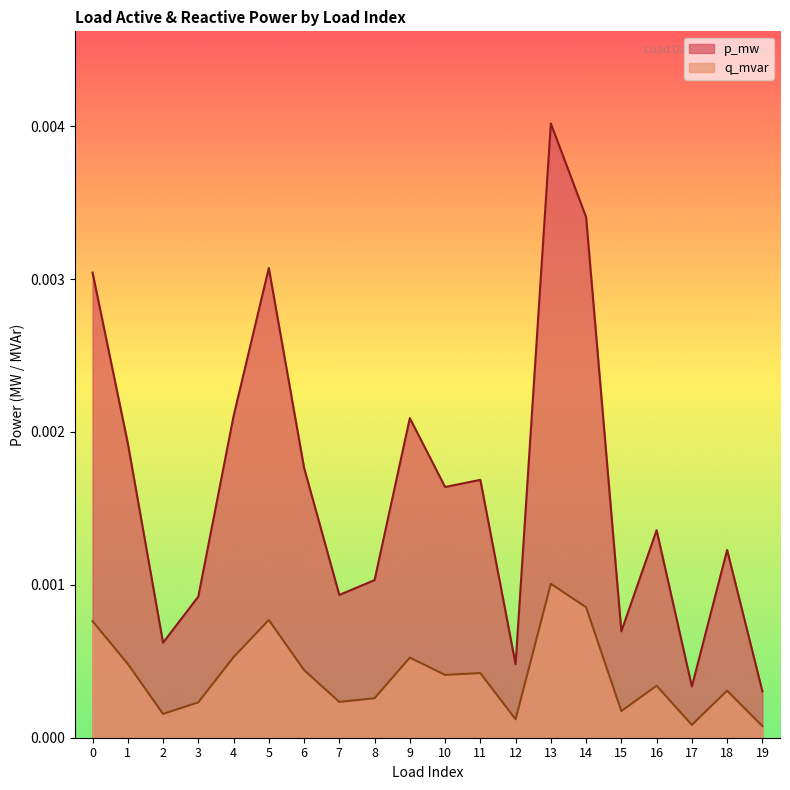

List the series in order of their overall mean, highest first.

p_mw, q_mvar